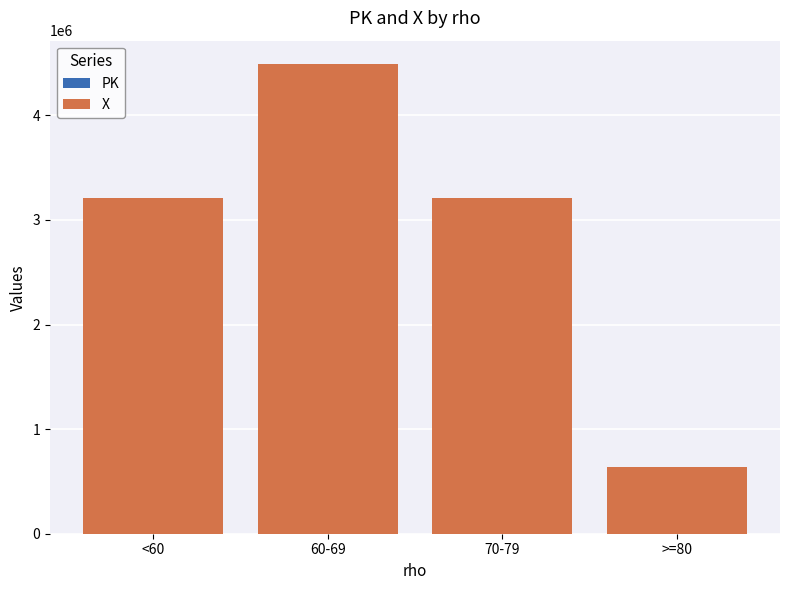

At which category is the sum across all series the highest?

60-69